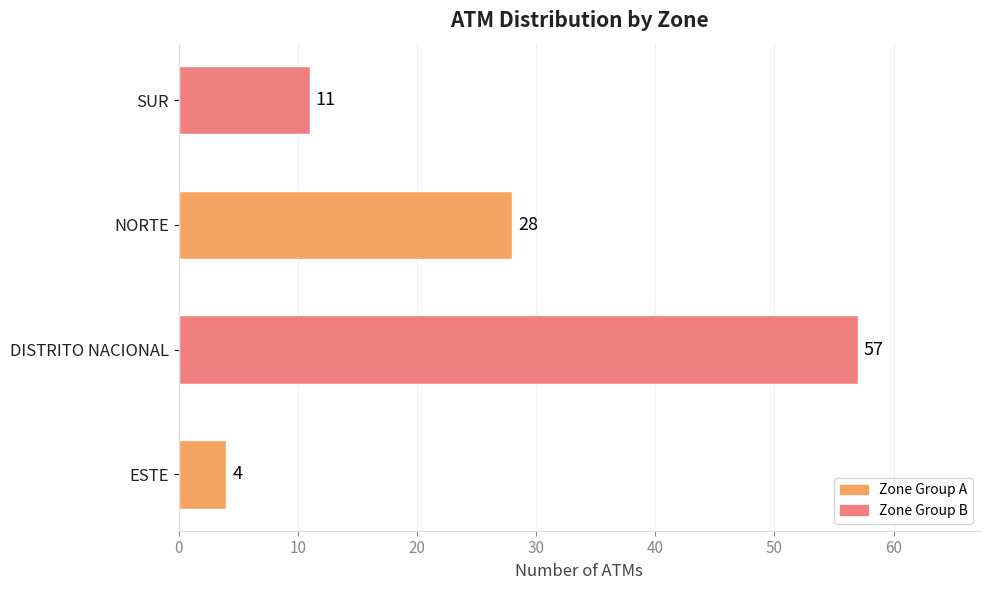

Are the bars horizontal?

Yes